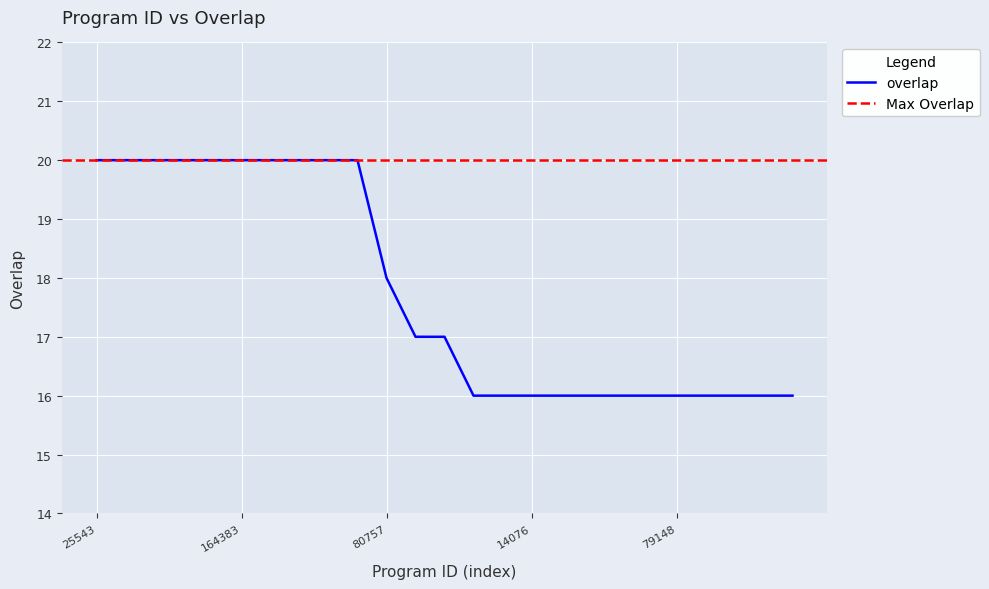

List the labels in order of value, largest first.

25543, 67775, 97389, 141303, 141427, 164383, 171639, 176591, 187778, 296923, 80757, 22800, 107986, 423, 5259, 14076, 26085, 26169, 51292, 67774, 79148, 92814, 98479, 108689, 111968